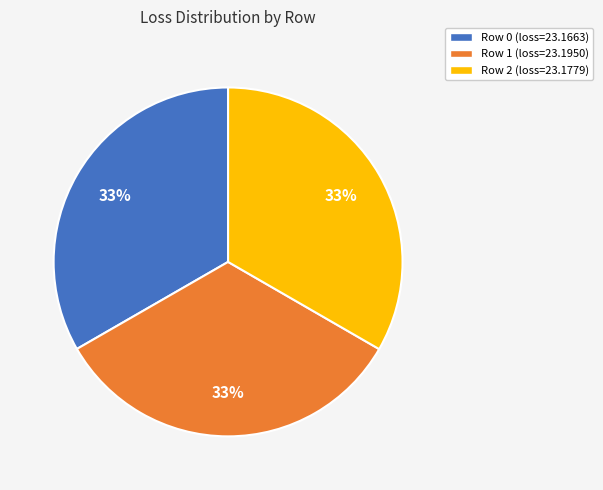

To the nearest percent, what is the average slice percentage?

33%